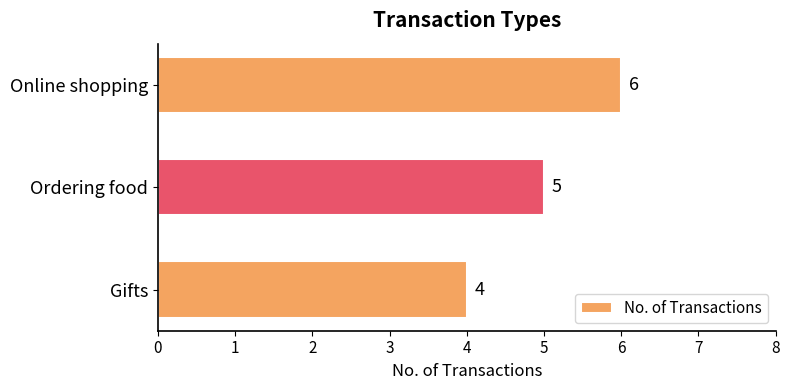

How many data points are less than 5?

1